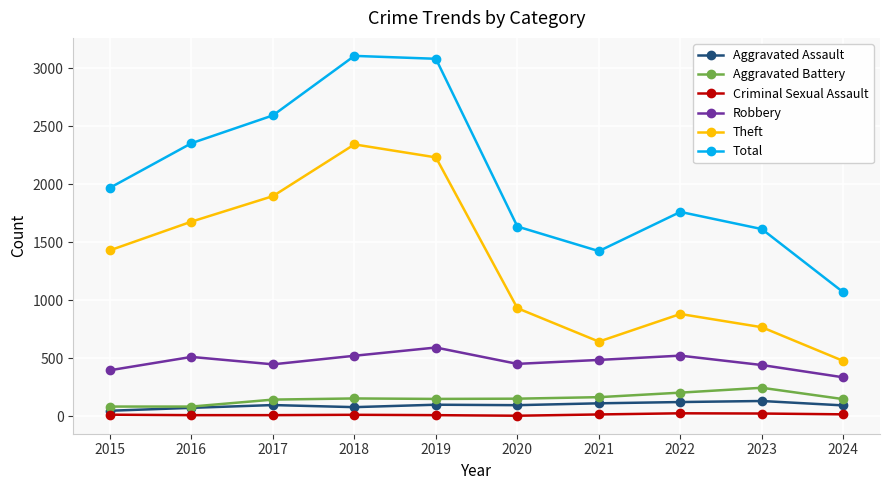

What is the difference between the maximum and minimum values in the Total series?

2038